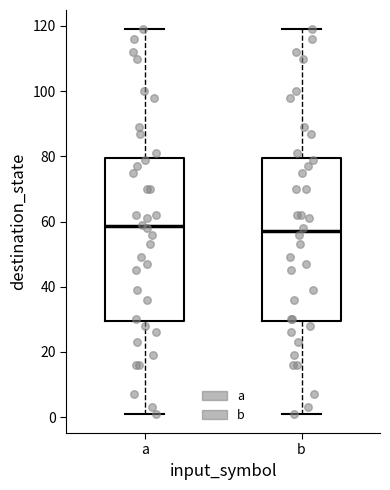

Where does the upper whisker of the box for a end on the y-axis? The values are not printed on the chart, so give them approximately, as read against the axis.

120